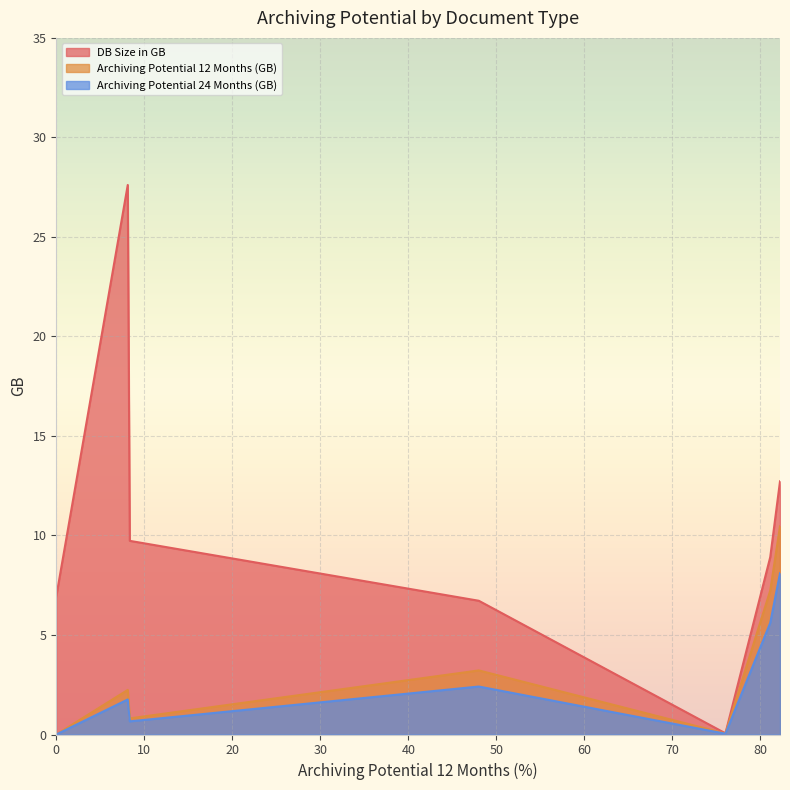

Which label corresponds to the largest value in the chart?

8.12